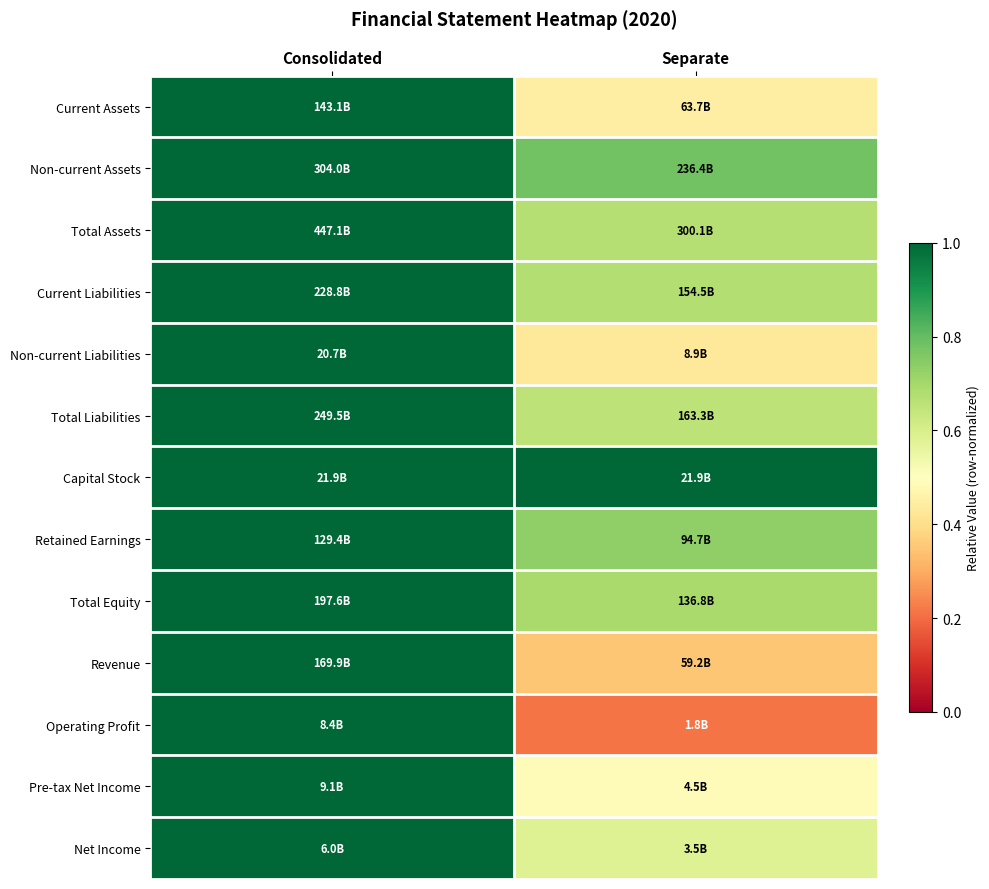

Reading right to left, transcribe all the data shown in this chart.

Current Assets: Separate=0.4	Consolidated=1.0
Non-current Assets: Separate=0.8	Consolidated=1.0
Total Assets: Separate=0.7	Consolidated=1.0
Current Liabilities: Separate=0.7	Consolidated=1.0
Non-current Liabilities: Separate=0.4	Consolidated=1.0
Total Liabilities: Separate=0.7	Consolidated=1.0
Capital Stock: Separate=1.0	Consolidated=1.0
Retained Earnings: Separate=0.7	Consolidated=1.0
Total Equity: Separate=0.7	Consolidated=1.0
Revenue: Separate=0.3	Consolidated=1.0
Operating Profit: Separate=0.2	Consolidated=1.0
Pre-tax Net Income: Separate=0.5	Consolidated=1.0
Net Income: Separate=0.6	Consolidated=1.0